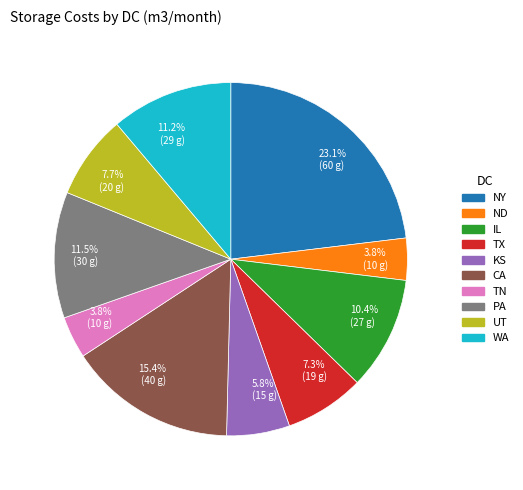

Is there a majority slice in this chart?

No